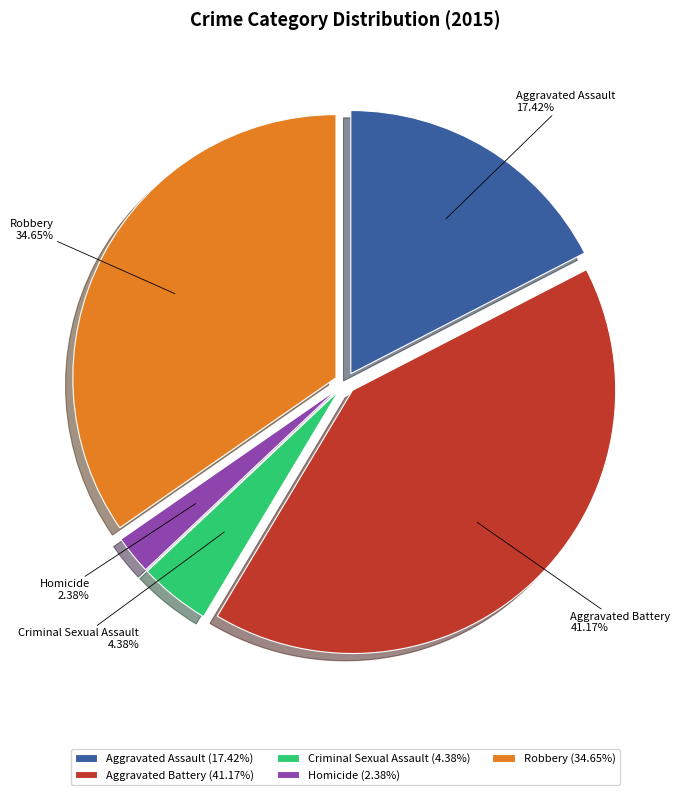

Which slice is the largest?

Aggravated Battery